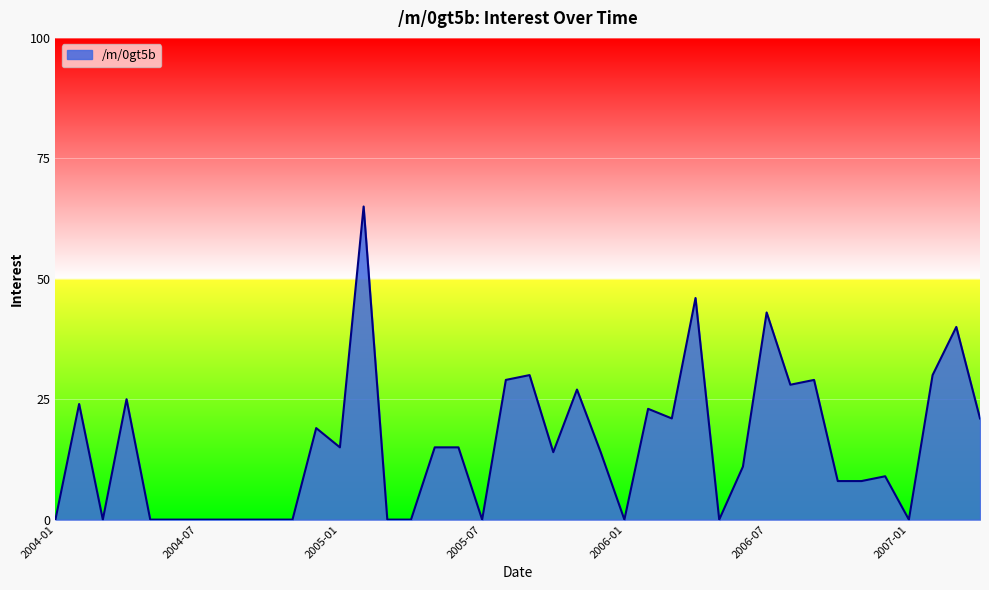

What is the maximum value shown in the chart?

65